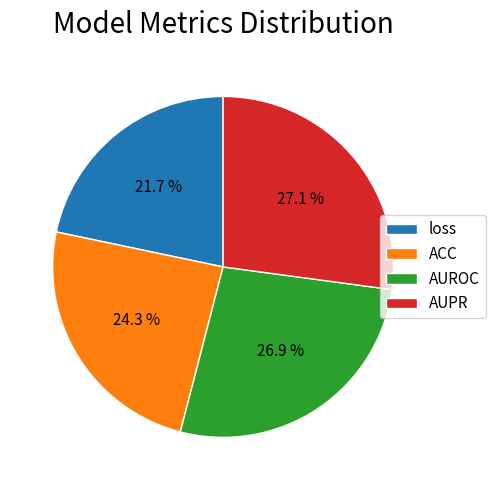

Count the number of slices in the pie.

4